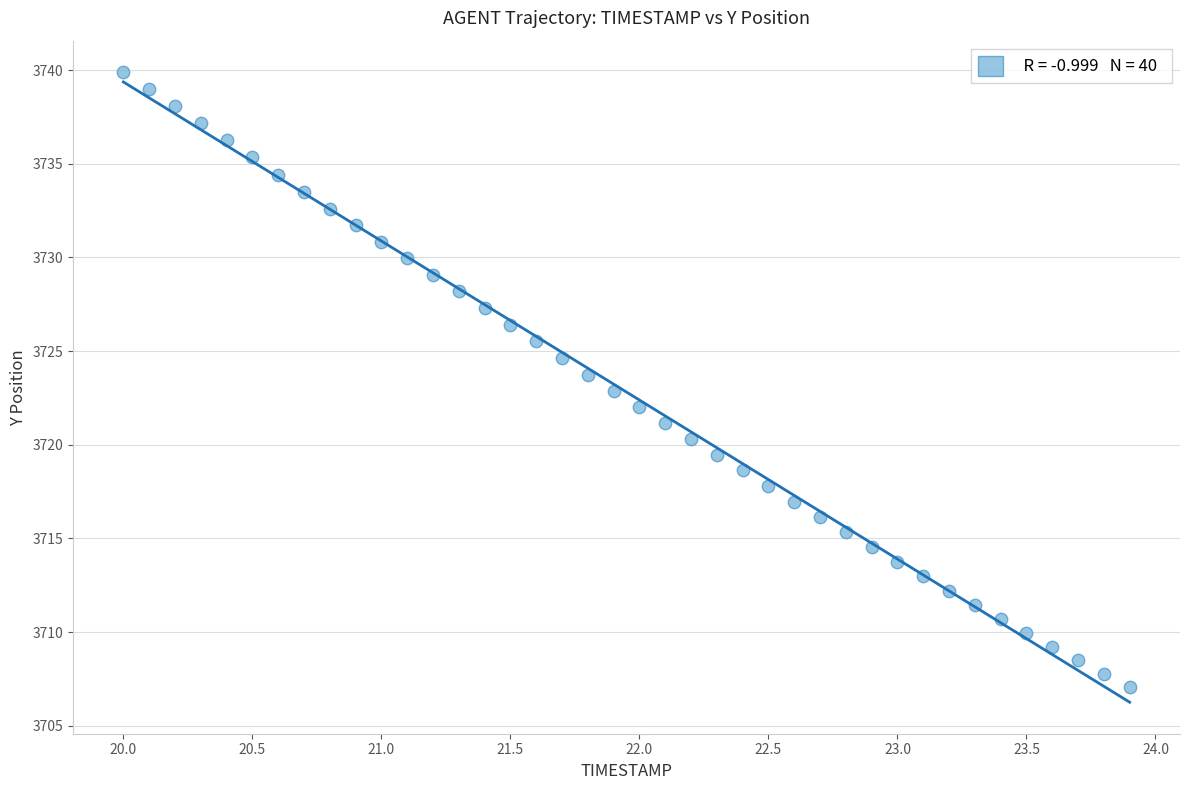

What is the range of X values (max minus min)?

3.9